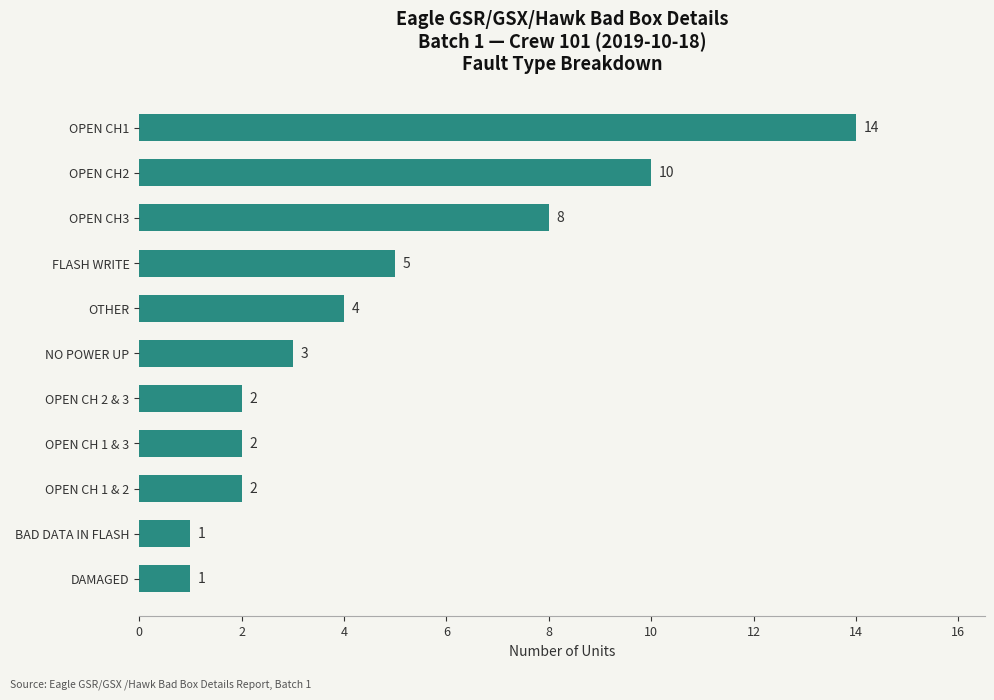

The chart shows a value of 3 at OPEN CH 1 & 2. True or false?

False